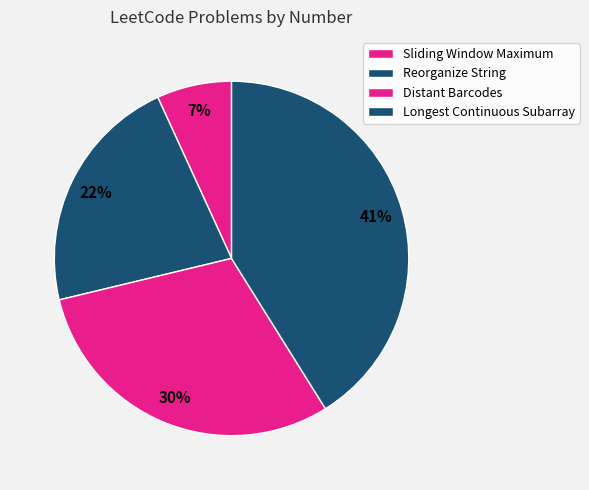

What percentage is the Longest Continuous Subarray slice, to the nearest percent?

41%